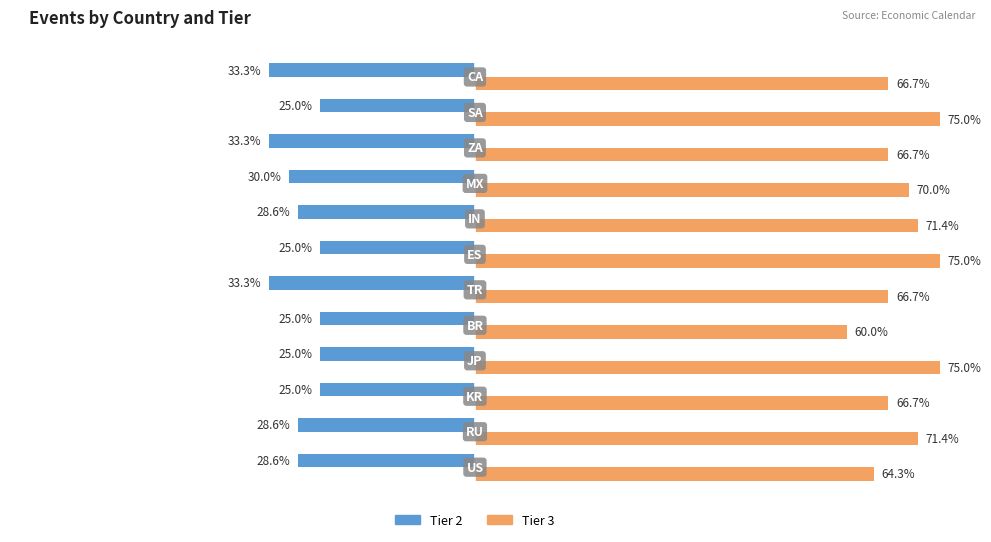

Rank the series by their average value, from lowest to highest.

Tier 2, Tier 3